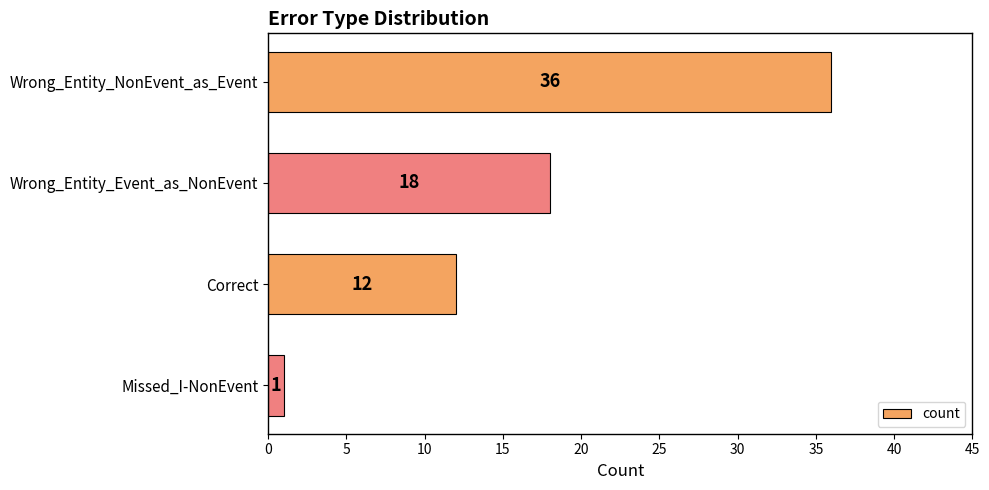

Between Wrong_Entity_Event_as_NonEvent and Correct, which is larger?

Wrong_Entity_Event_as_NonEvent